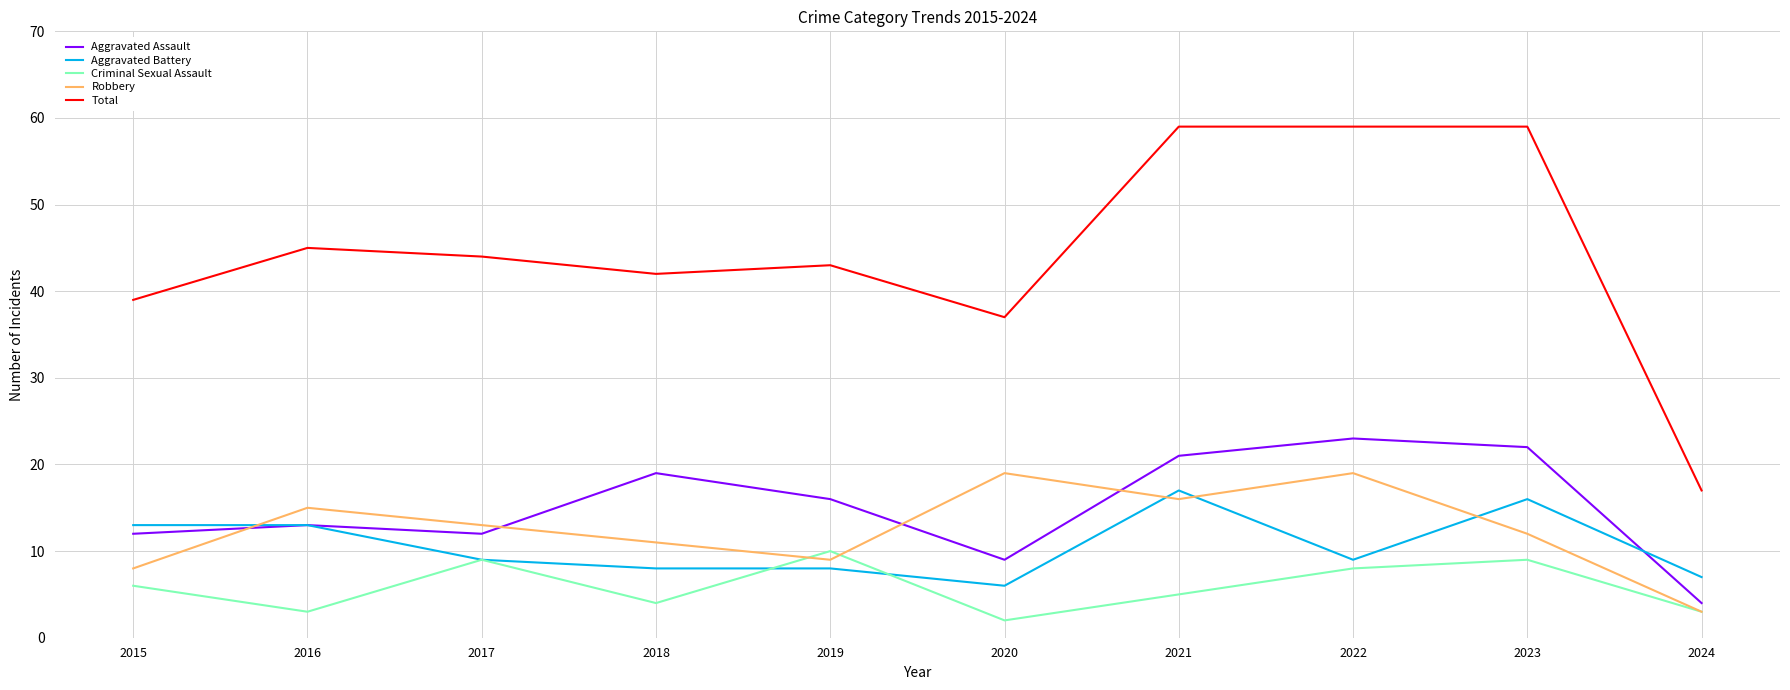

Which series has the largest range (max minus min)?

Total